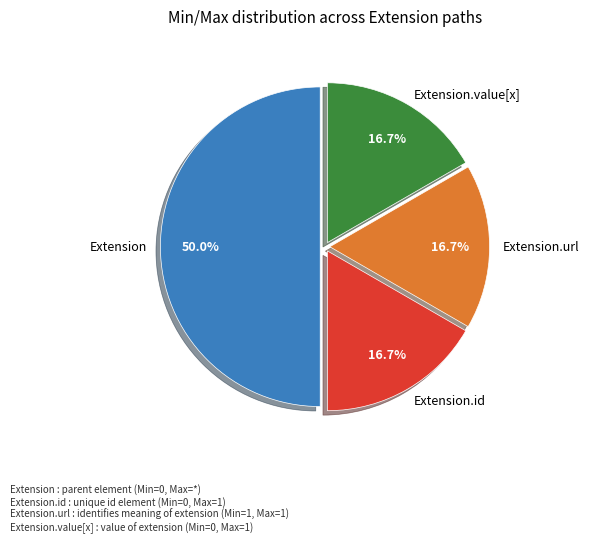

What percentage is NOT represented by Extension.url?

83.3%